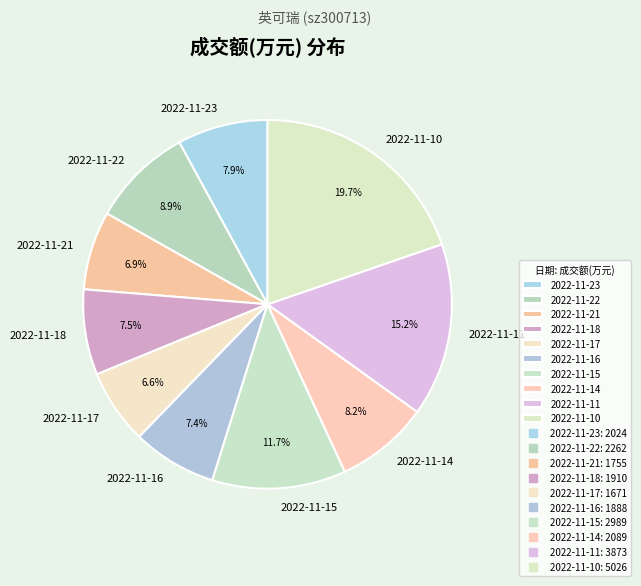

What percentage is the 2022-11-15 slice, to the nearest percent?

12%